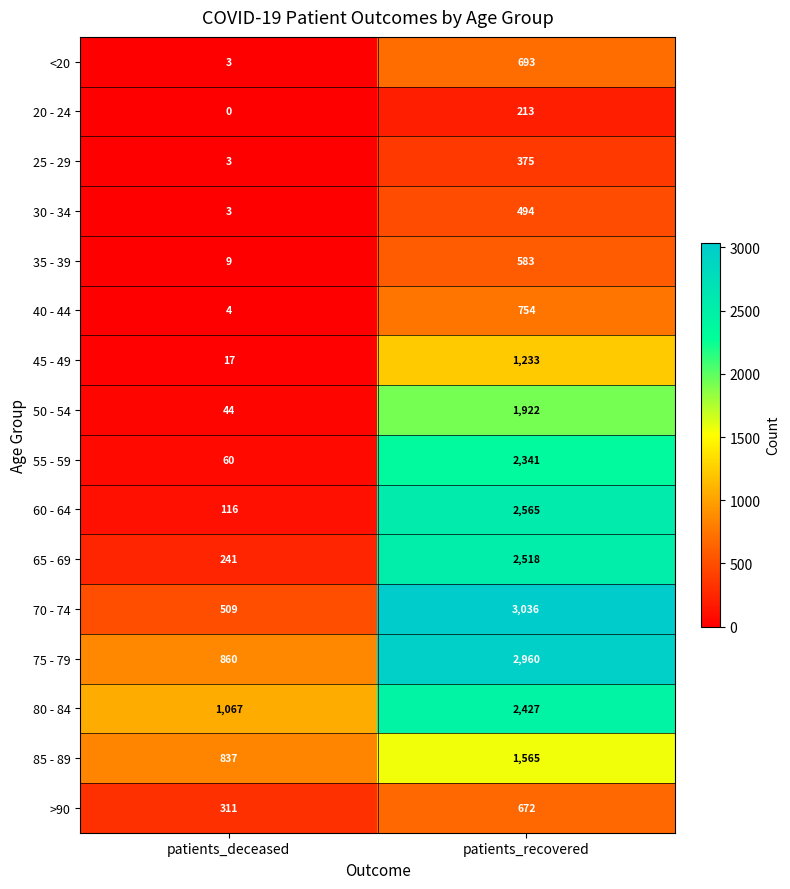

What value does the 70 - 74 series have at patients_deceased, to the nearest 10?

510